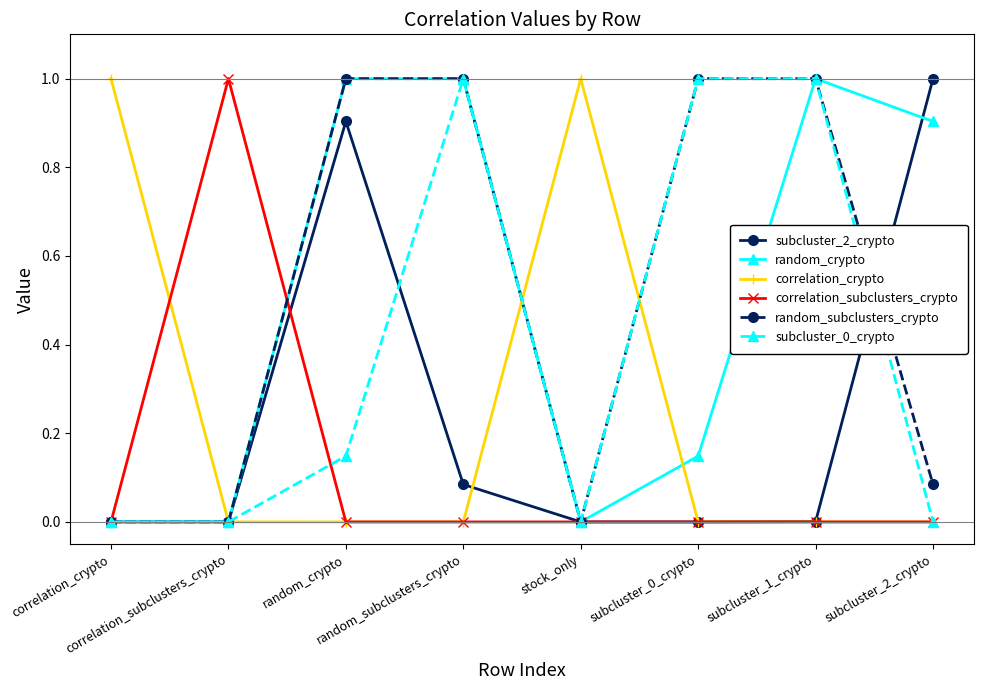

What is the maximum value shown in the chart?

1.0